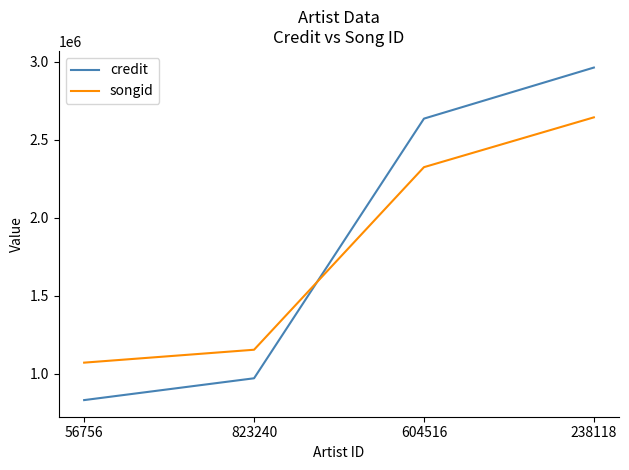

At which category is the sum across all series the highest?

238118